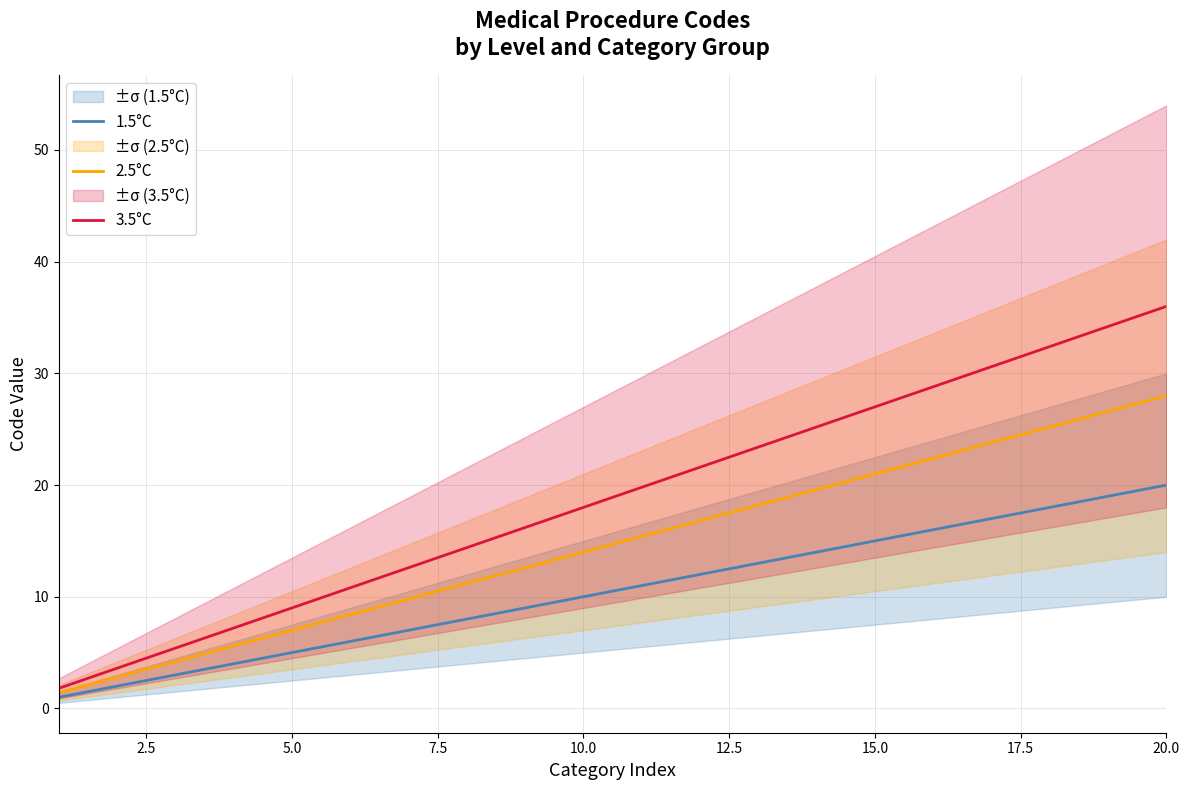

True or false: 3.5°C and 2.5°C intersect in this chart.

False